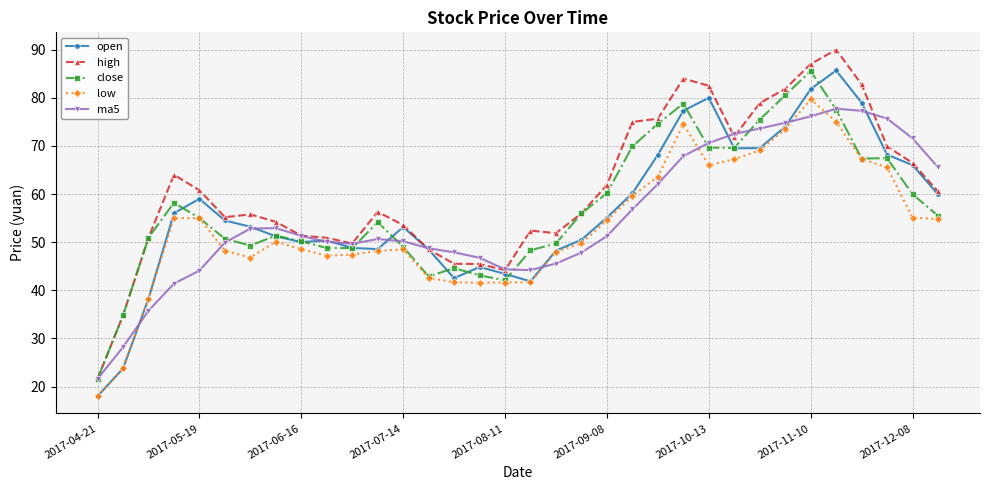

What is the value of the ma5 point at the 27th from the left?

73.6